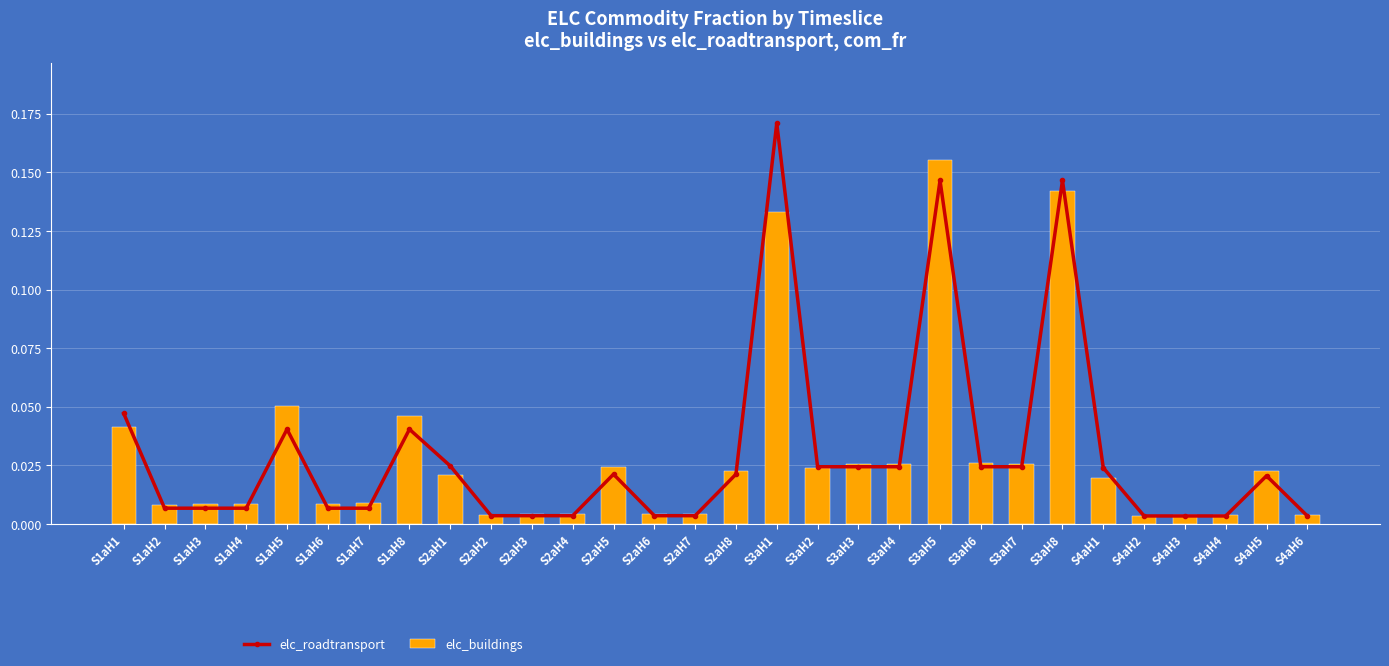

Which label corresponds to the largest value in the chart?

S3aH1